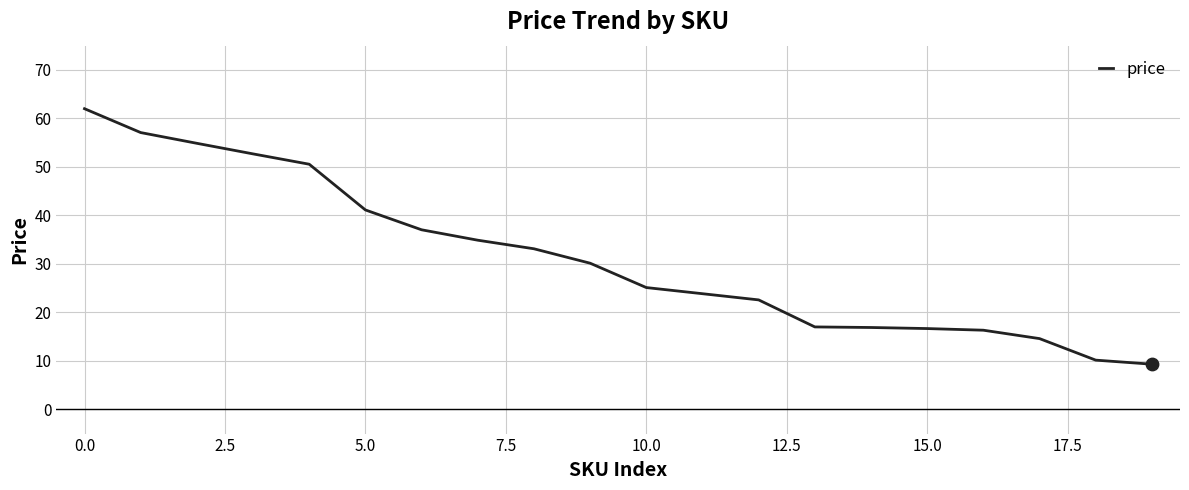

What is the smallest value displayed?

9.3